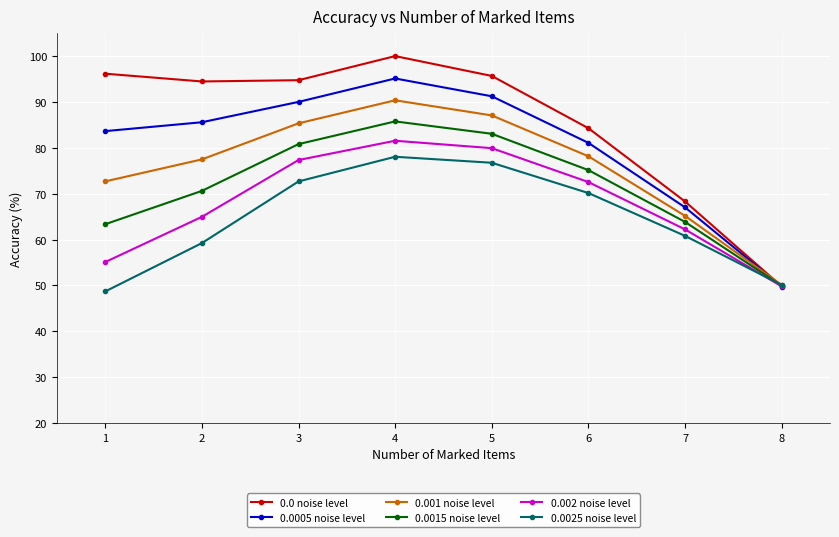

What is the difference between the 0.0025 noise level values at 7 and 1?

12.1